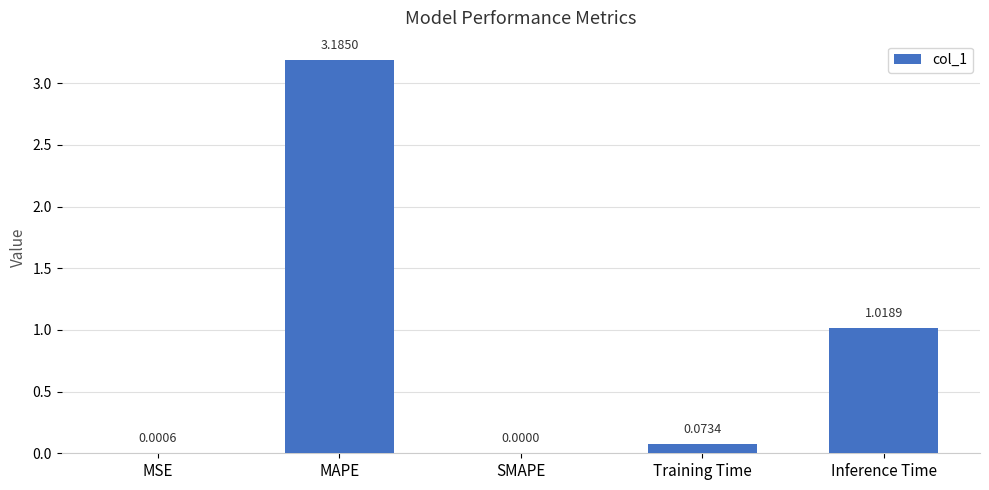

What is the sum of the values at Inference Time and Training Time?

1.1